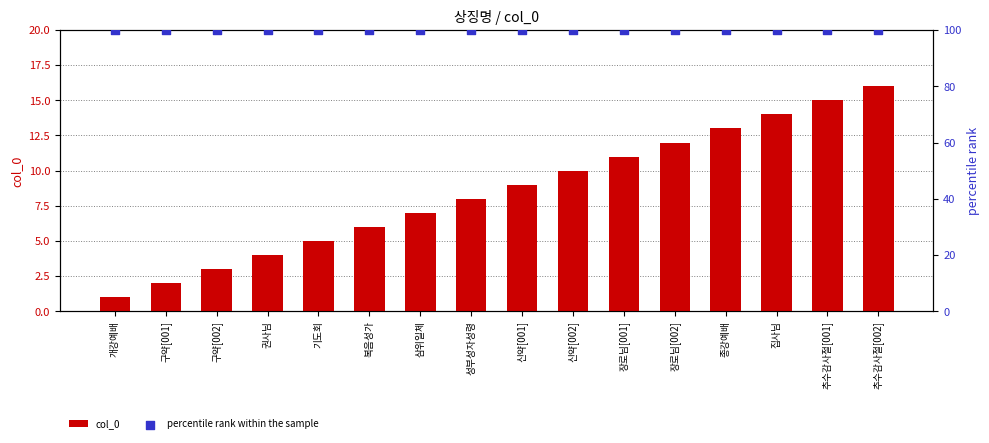

Which series has the largest total across all categories?

percentile rank within the sample